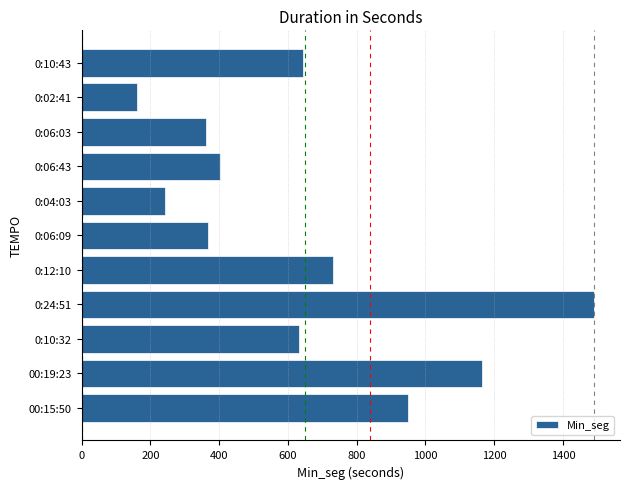

Which label corresponds to the largest value in the chart?

0:24:51